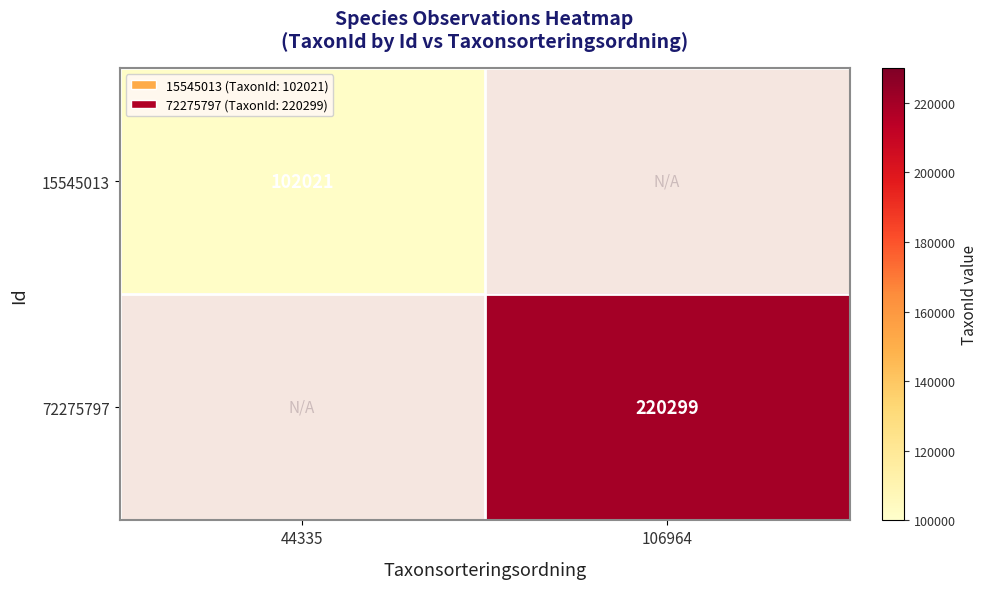

The 15545013 series shows 102021 at 44335. True or false?

True